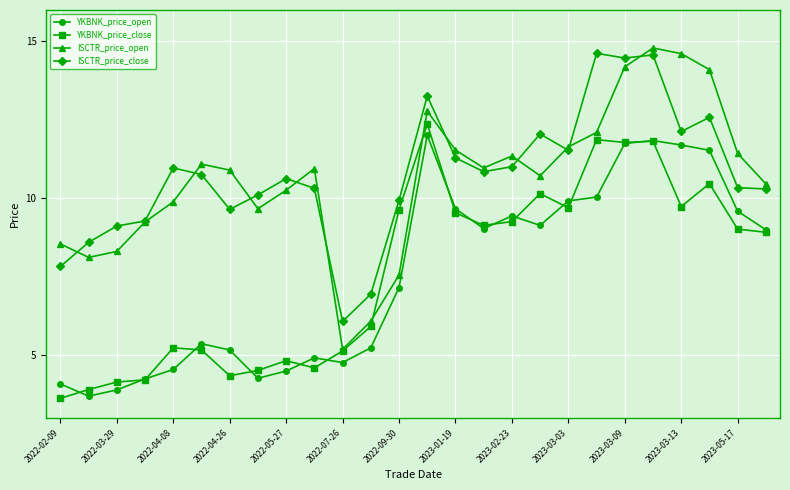

At how many categories does at least one series exceed 3?

26